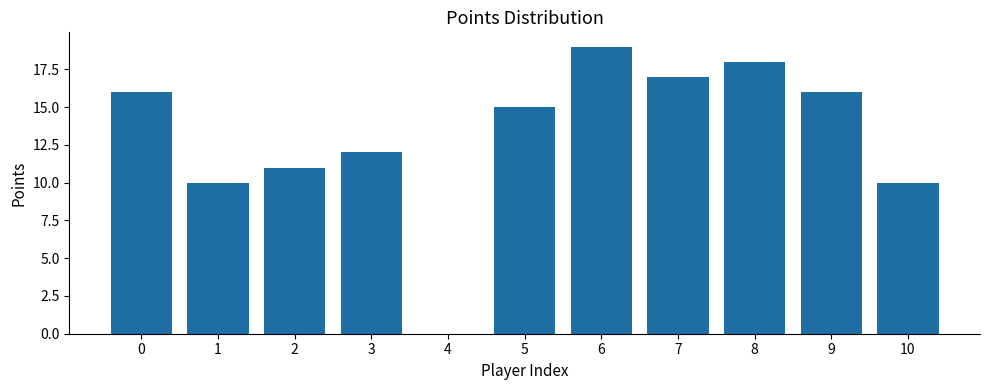

Reading right to left, list all the values displayed in this chart.

10=10	9=16	8=18	7=17	6=19	5=15	4=0	3=12	2=11	1=10	0=16